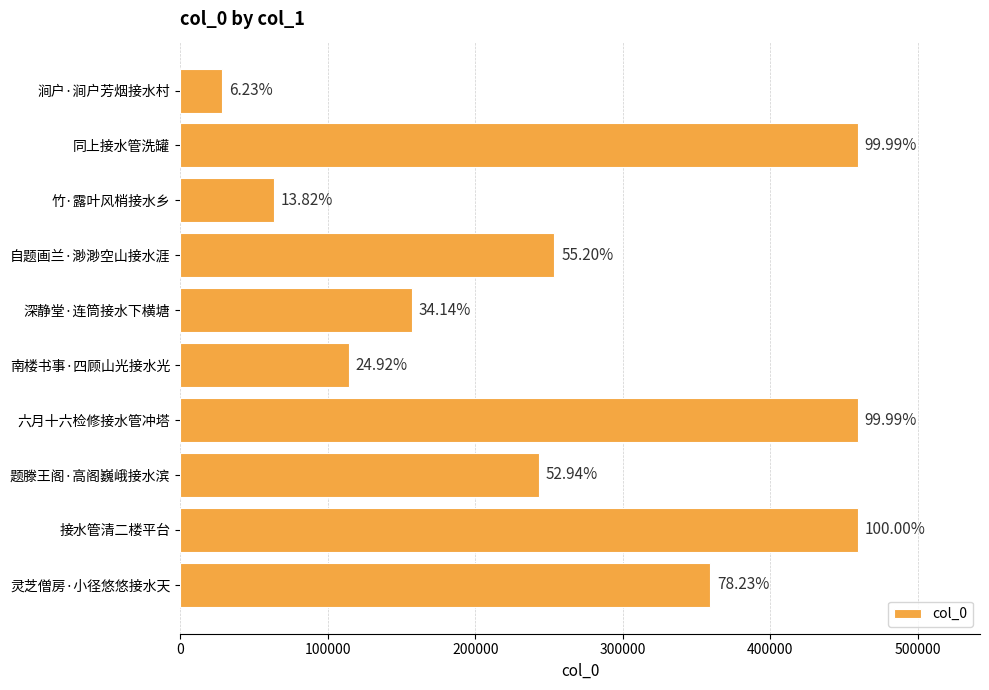

What is the average value?

259781